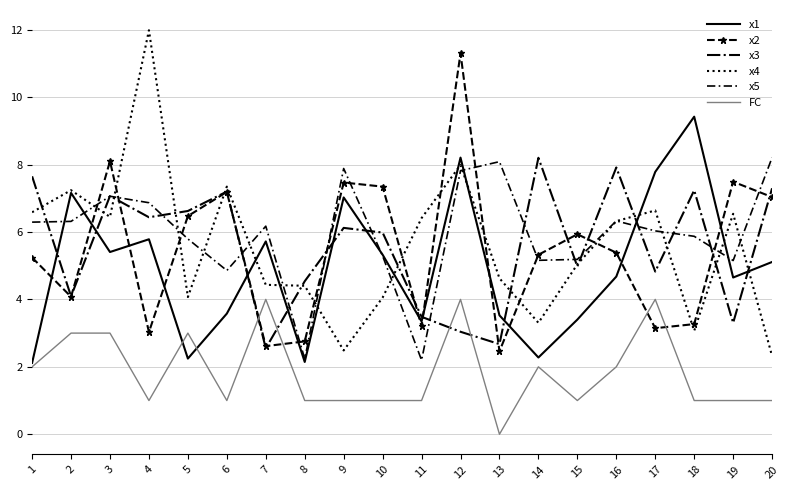

What is the sum of all FC values?

37.0